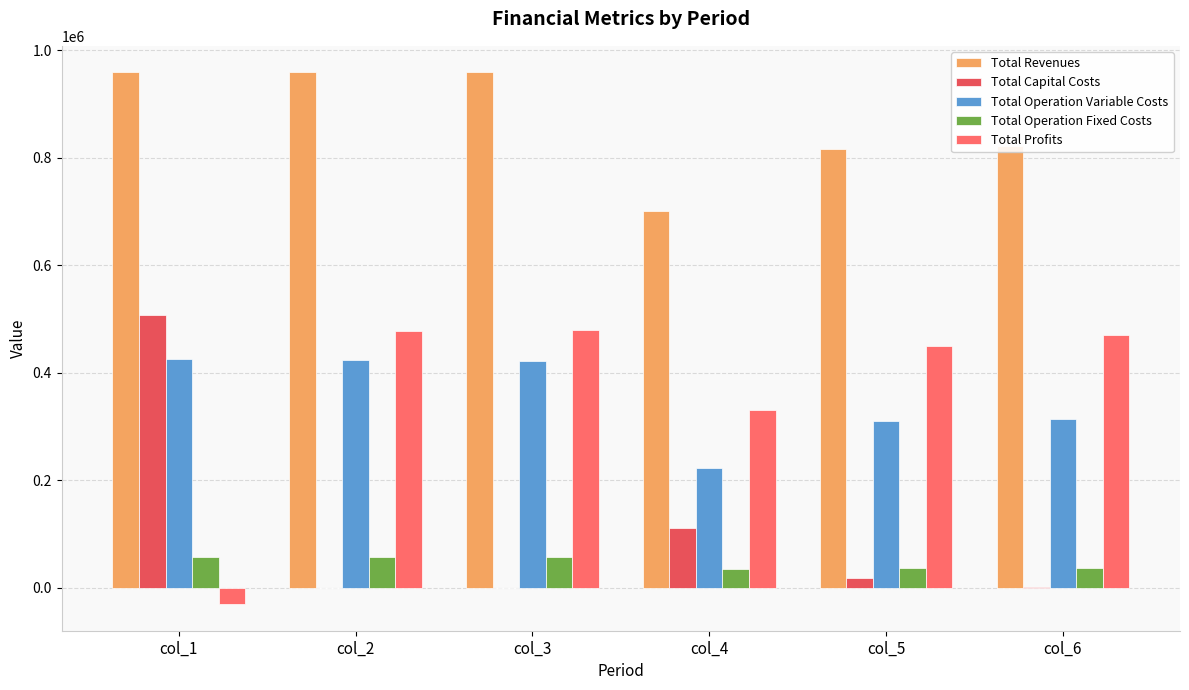

How many groups of bars are there?

6